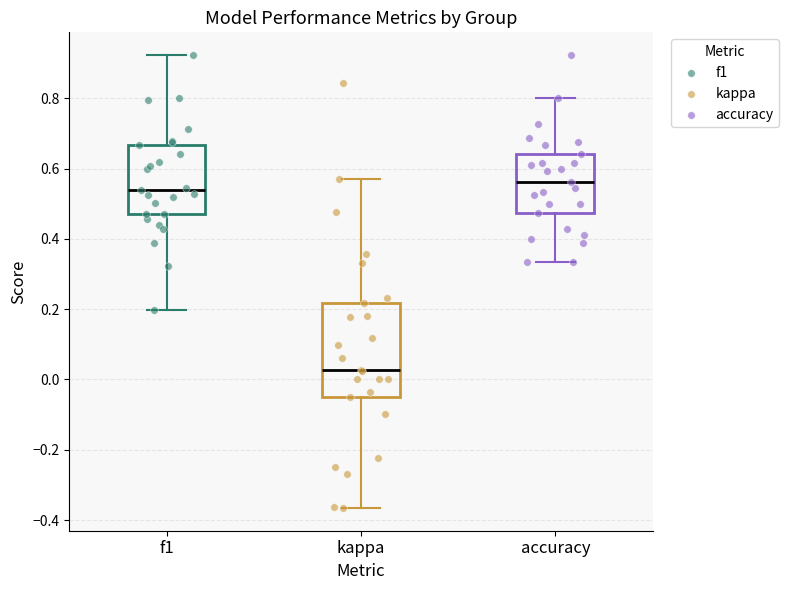

Which box has the highest median line?

accuracy